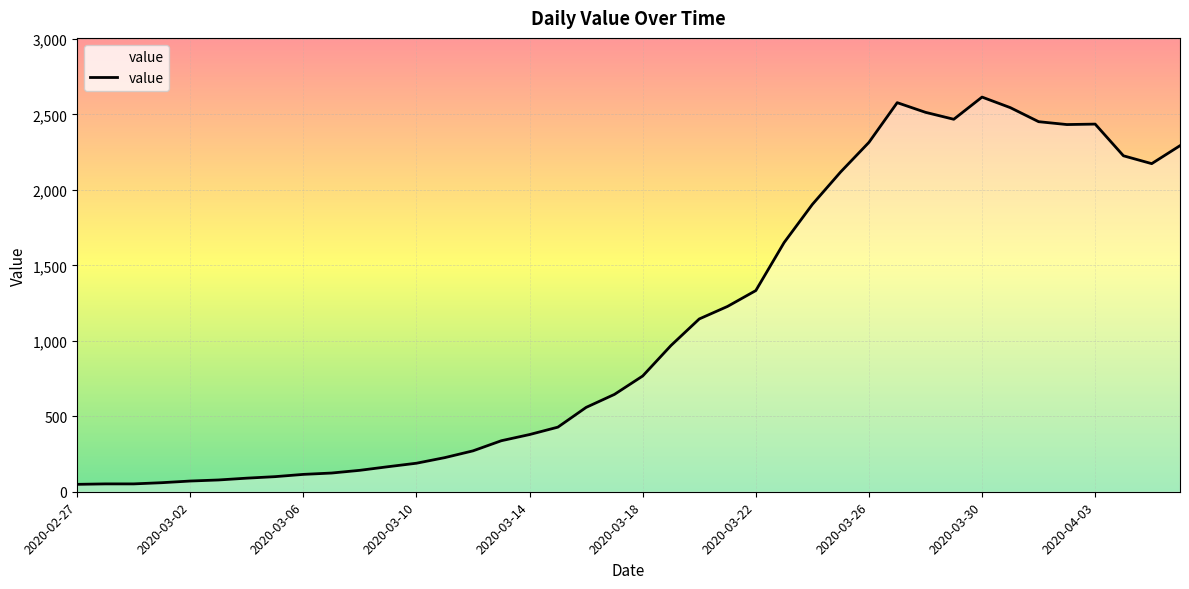

What is the maximum value shown in the chart?

2615